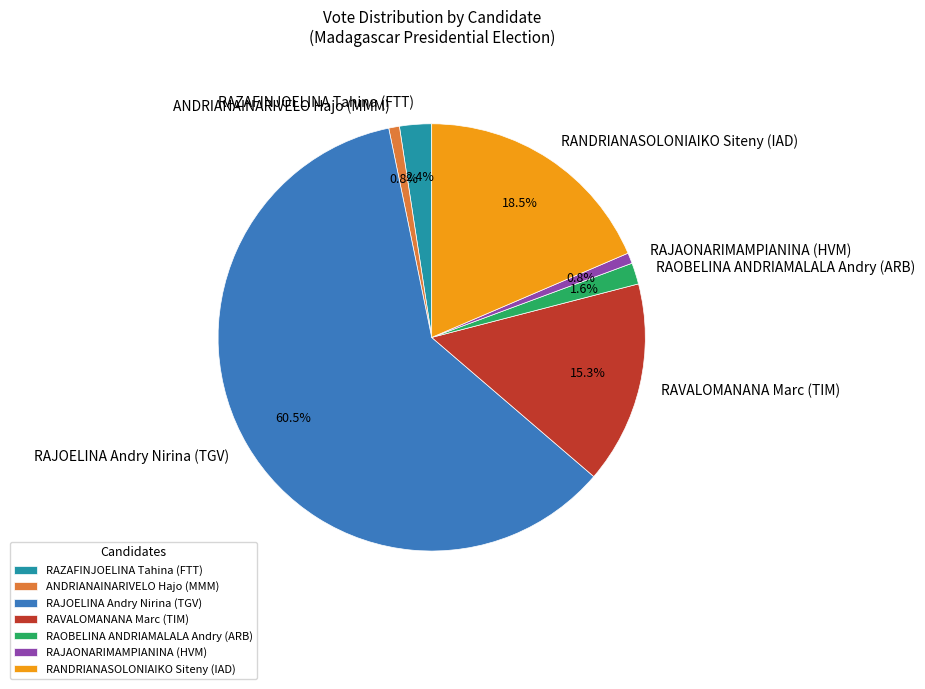

Combined, do RANDRIANASOLONIAIKO Siteny (IAD) and RAJAONARIMAMPIANINA (HVM) account for over 50%?

No